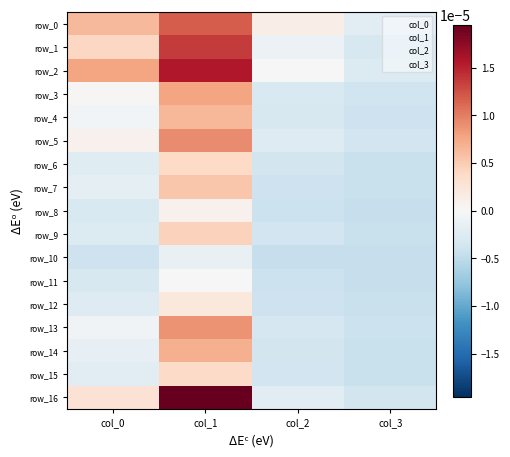

How many distinct data groups are displayed?

17